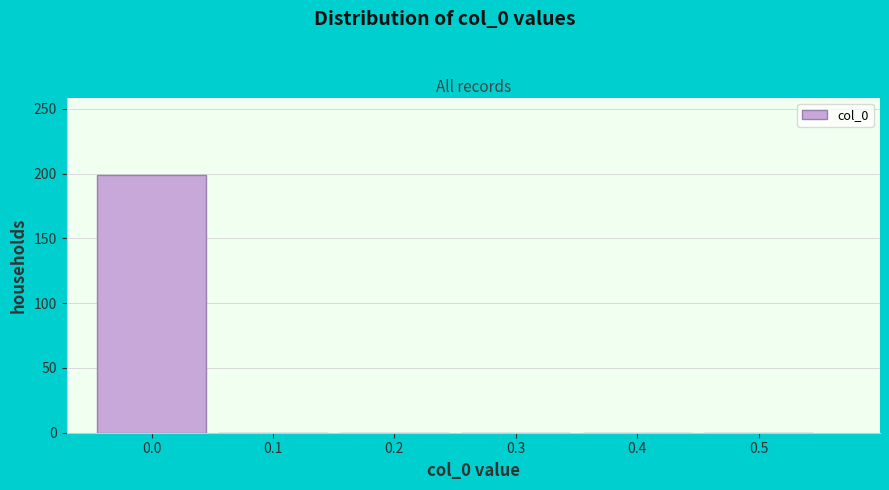

Reading right to left, transcribe all the data shown in this chart.

0.5=0	0.4=0	0.3=0	0.2=0	0.1=0	0.0=199